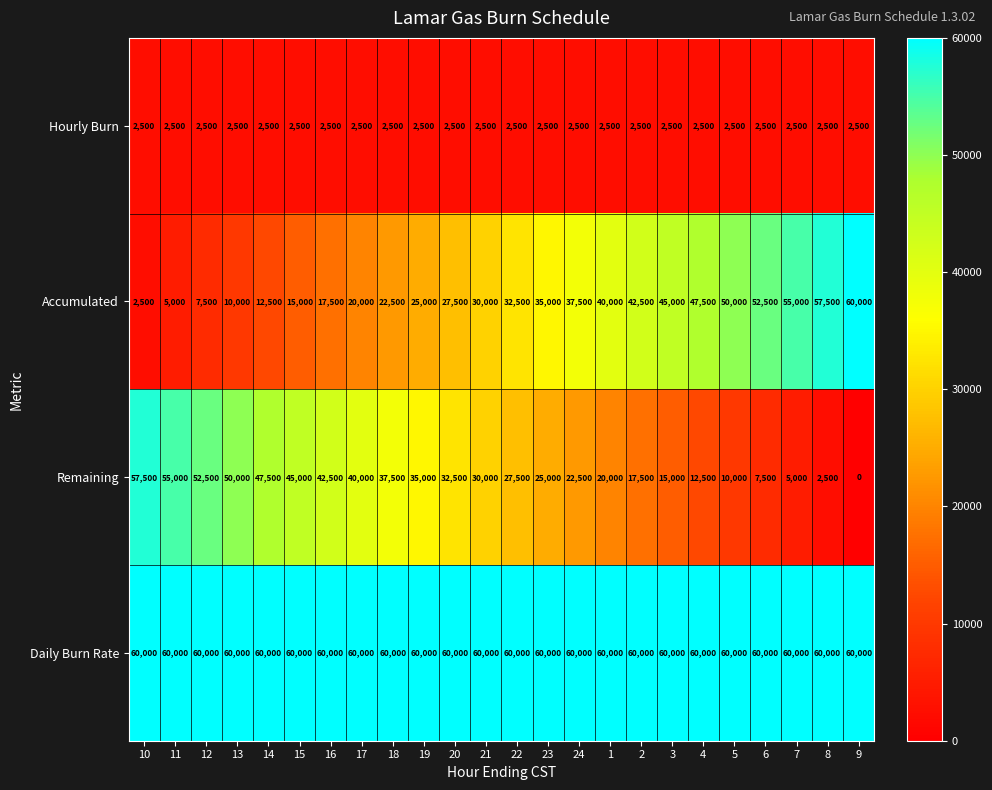

How many distinct data groups are displayed?

4